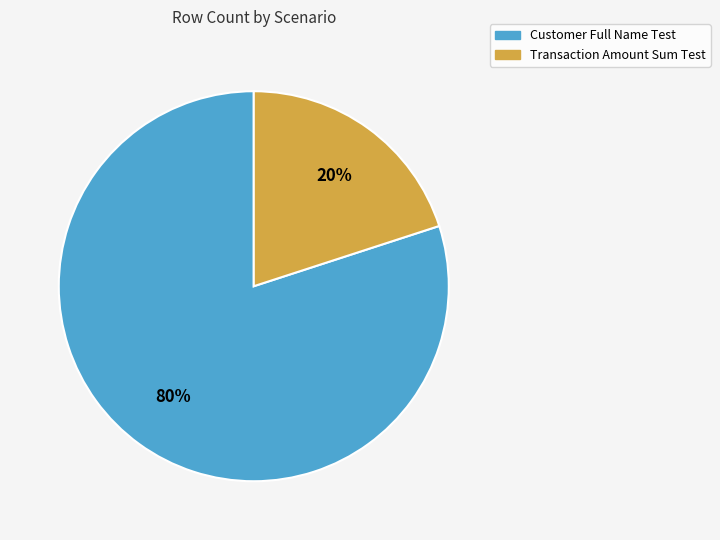

Is it true that Customer Full Name Test is 80% of the pie?

True